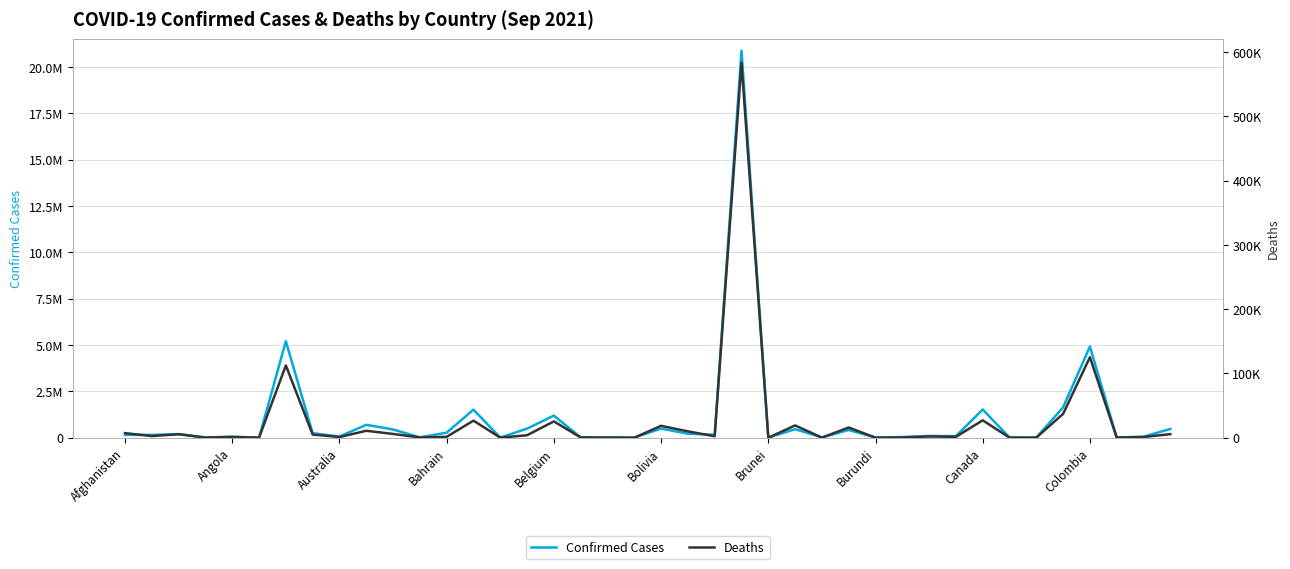

How many data points does each series have?

40